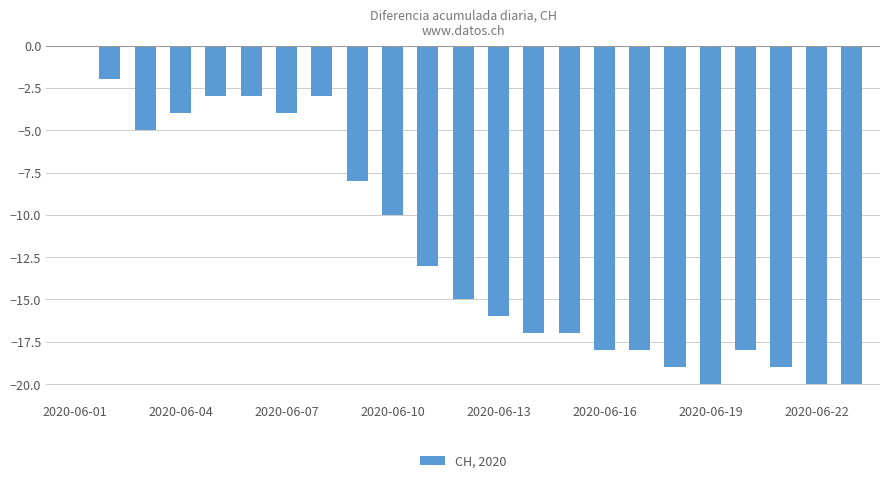

What is the sum of all values?

-272